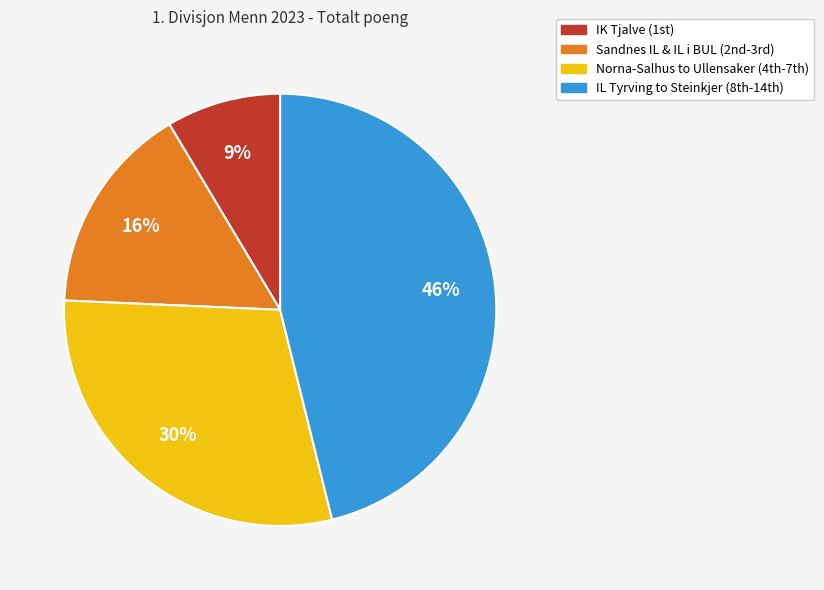

How many slices are in this pie chart?

4